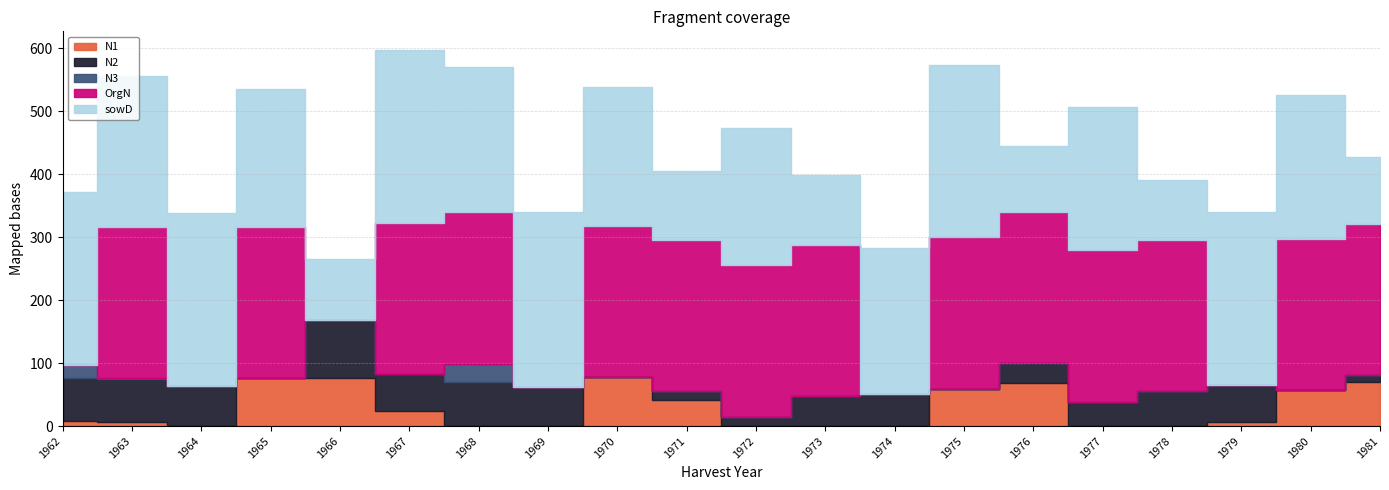

How many interior local valleys does the sowD series have?

7